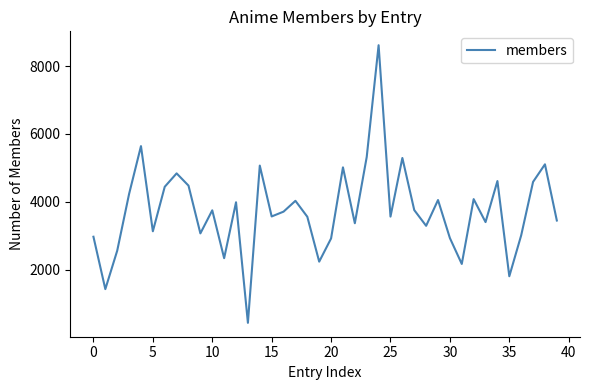

How many interior local peaks (higher than both neighbors) does the data have?

13